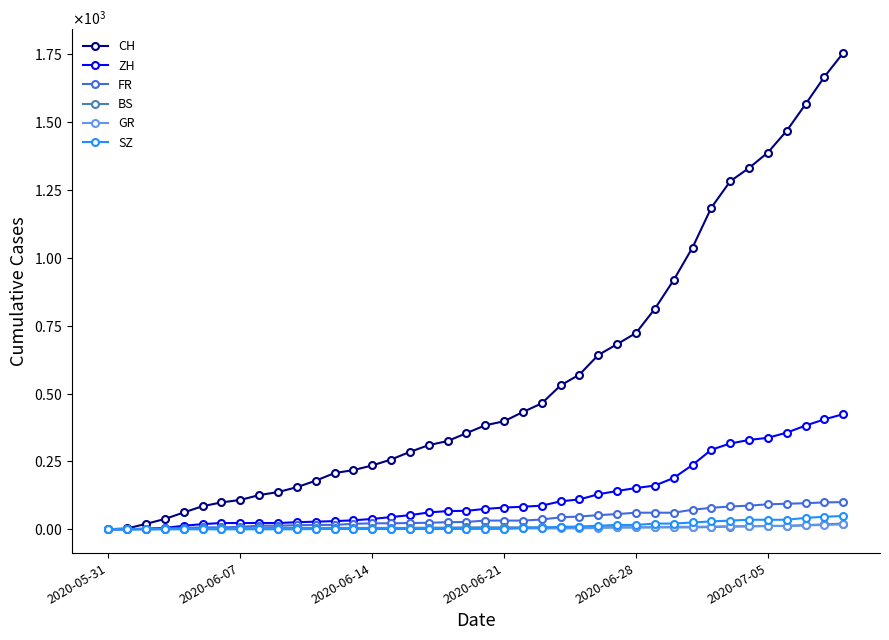

Which series has the widest spread of values?

CH